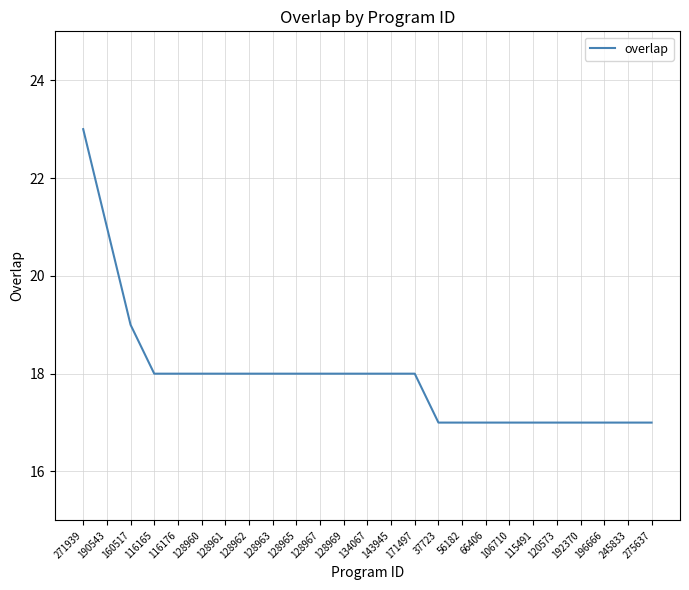

Read the value at 160517.

19